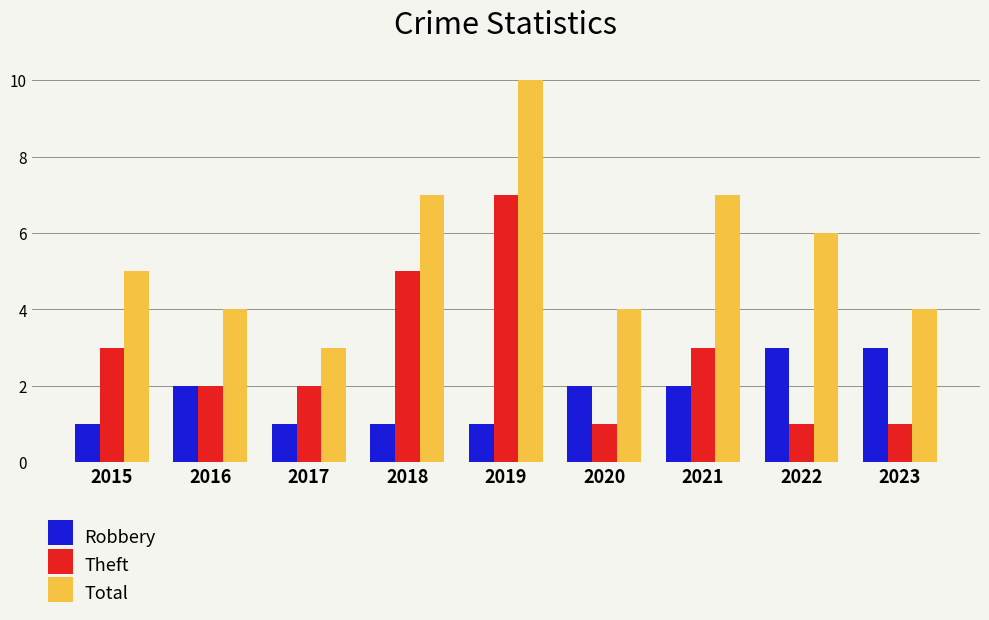

What is the minimum value shown in the chart?

1